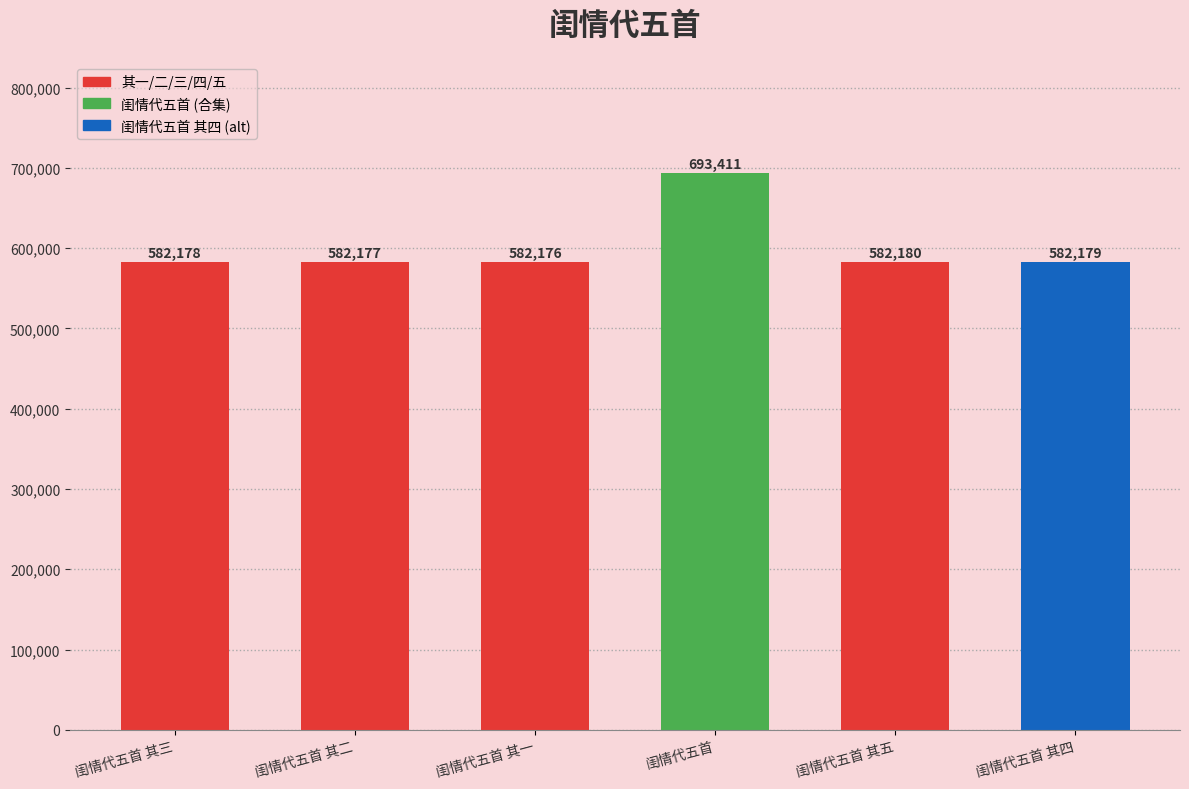

At which category does the chart reach its minimum across all series?

闺情代五首 其一